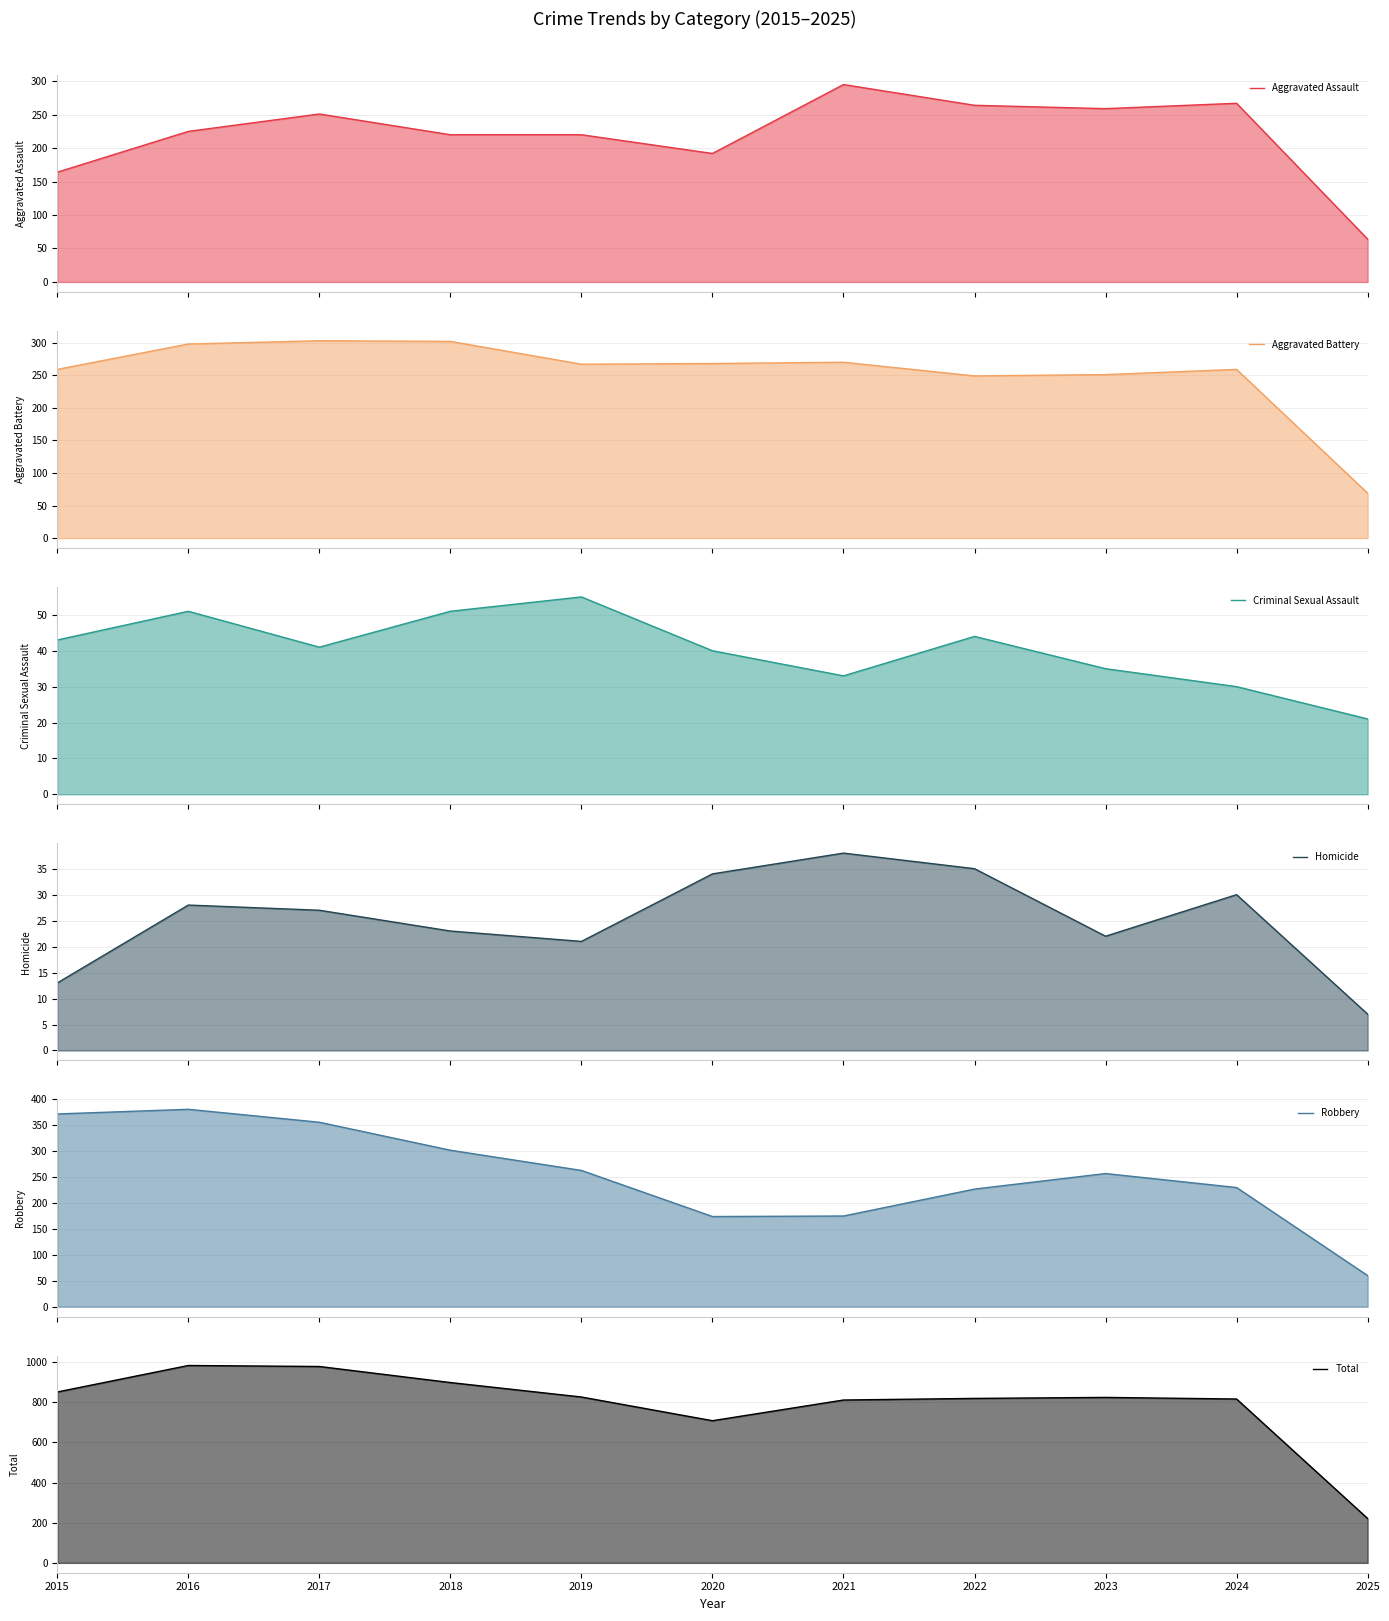

What is the value of the Criminal Sexual Assault point at the 10th from the left?

30